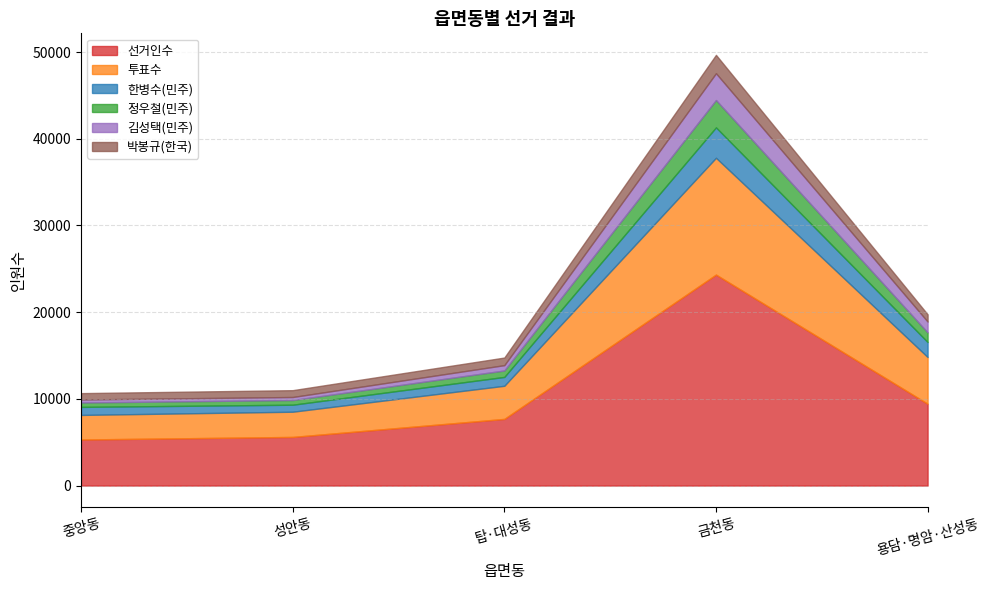

Which series has the largest total across all categories?

선거인수